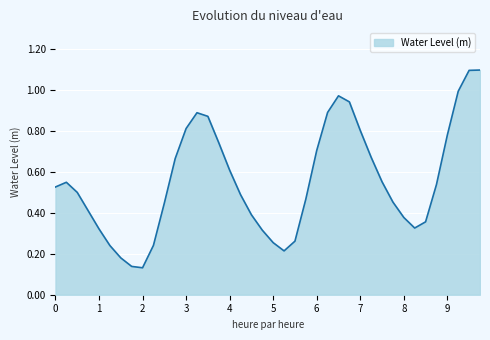

The chart shows a value of 0.2 at 2. True or false?

False